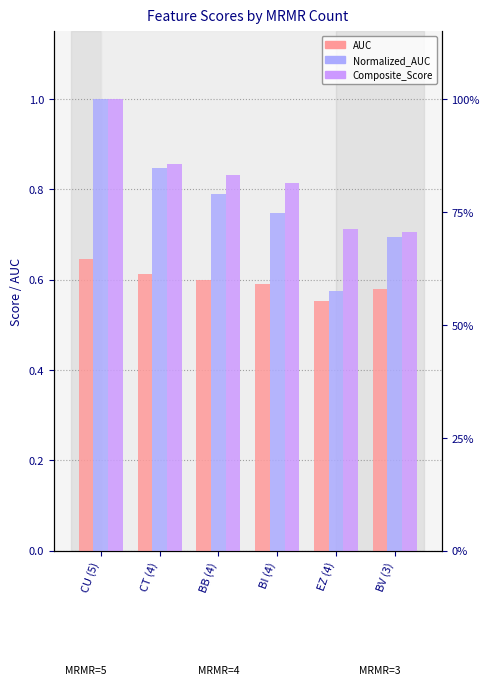

The AUC series shows 0.6 at BB (4). True or false?

True